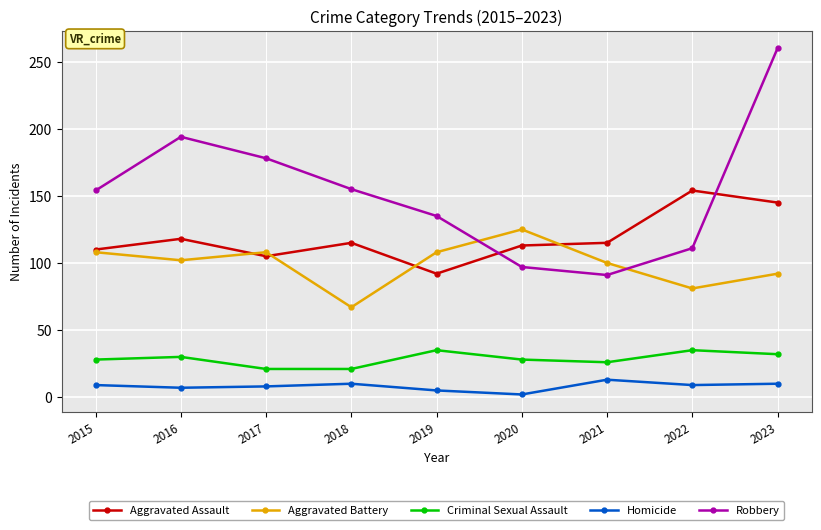

What is the minimum value shown in the chart?

2